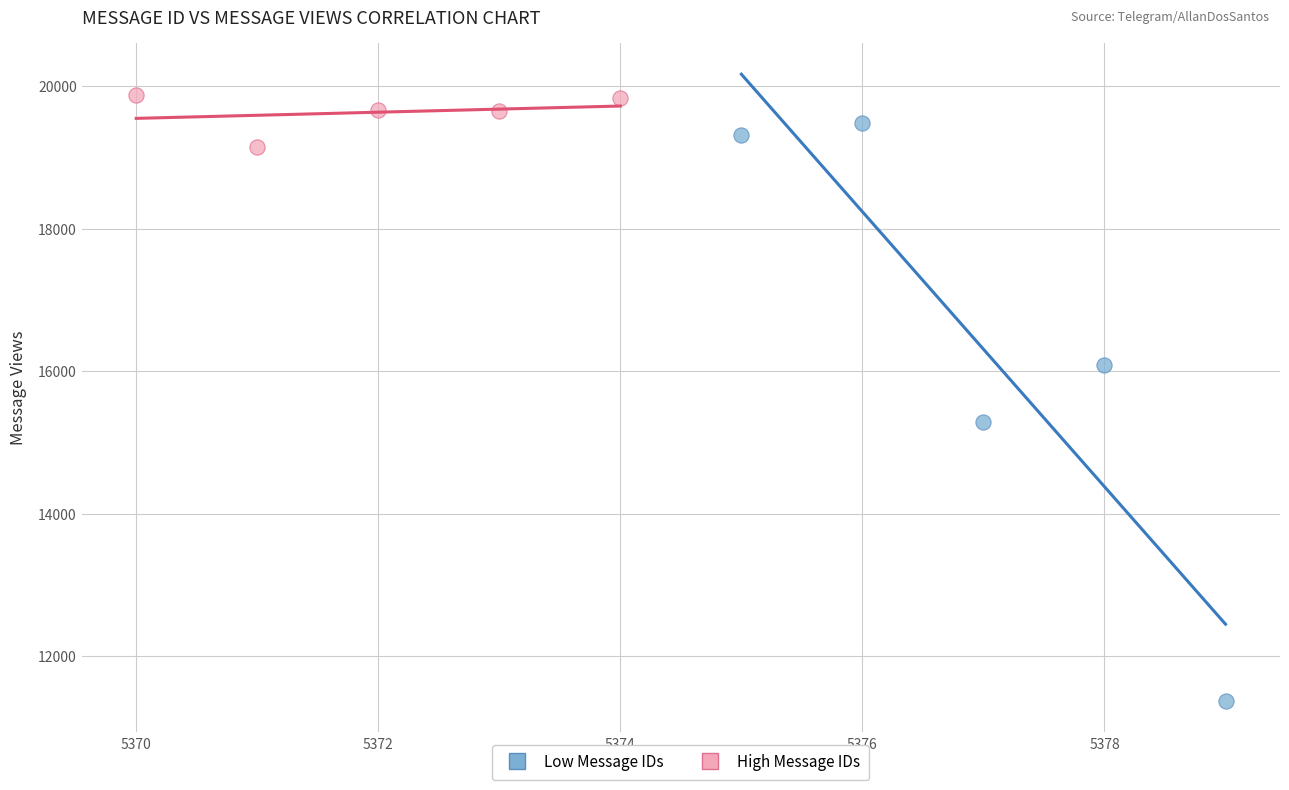

Which series contains the lowest Y value?

Low Message IDs